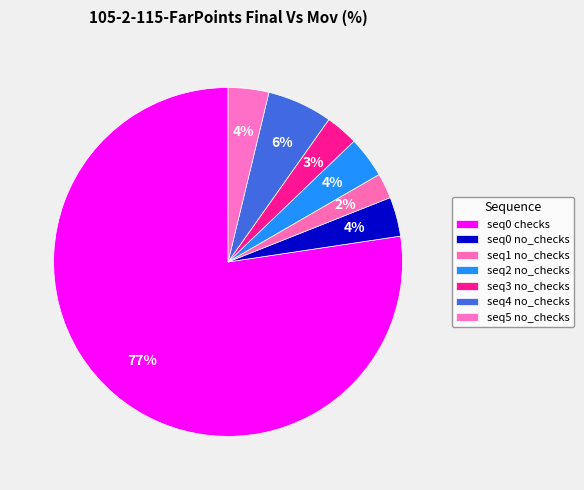

How many segments does this pie chart have?

7